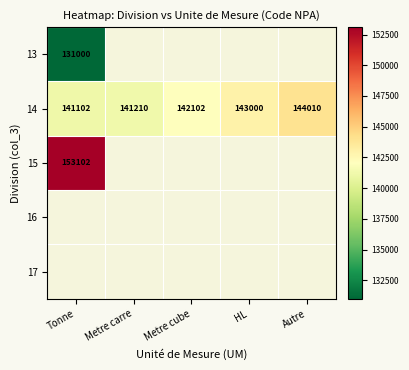

Is it true that 14 equals 64773 at Tonne?

False